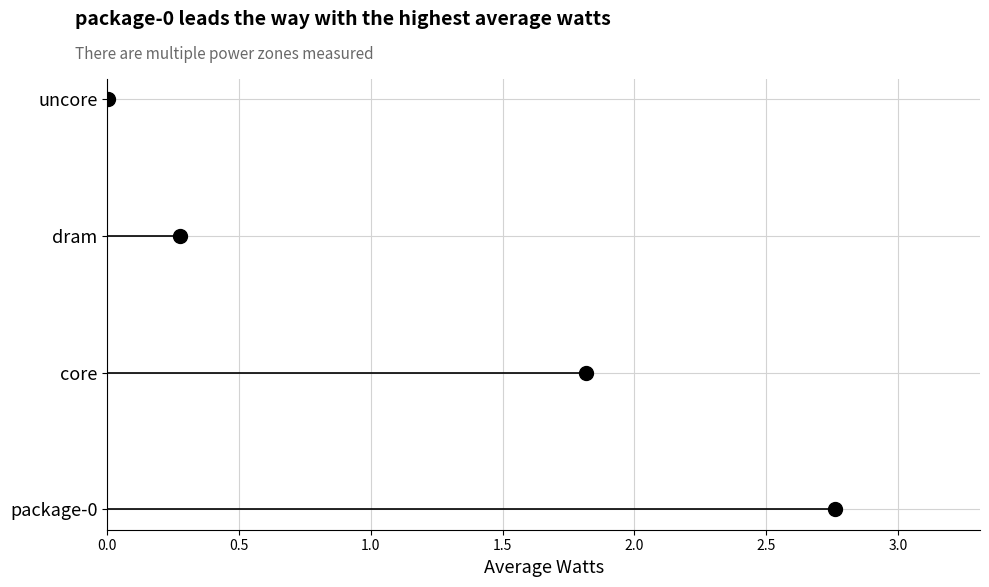

The value at package-0 is 0.7. True or false?

False